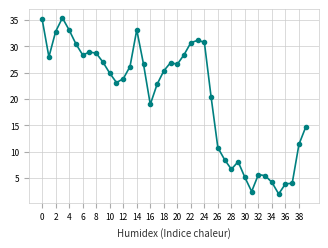

What is the sum of all values?

820.1